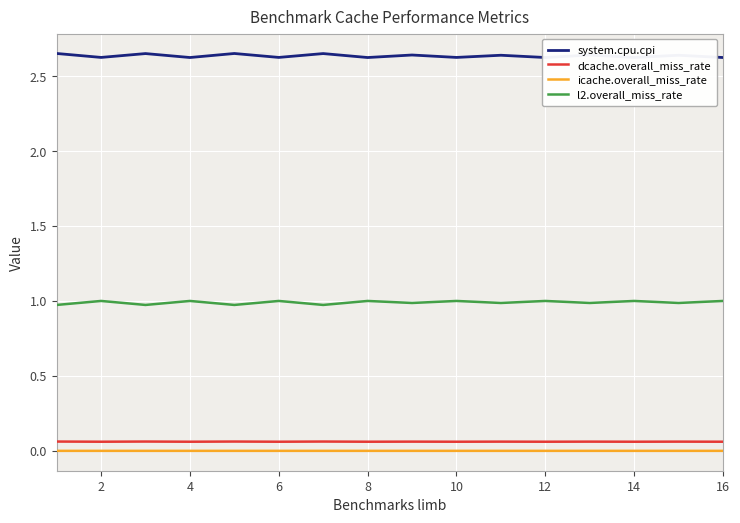

How many dcache.overall_miss_rate values are between 0 and 1?

16